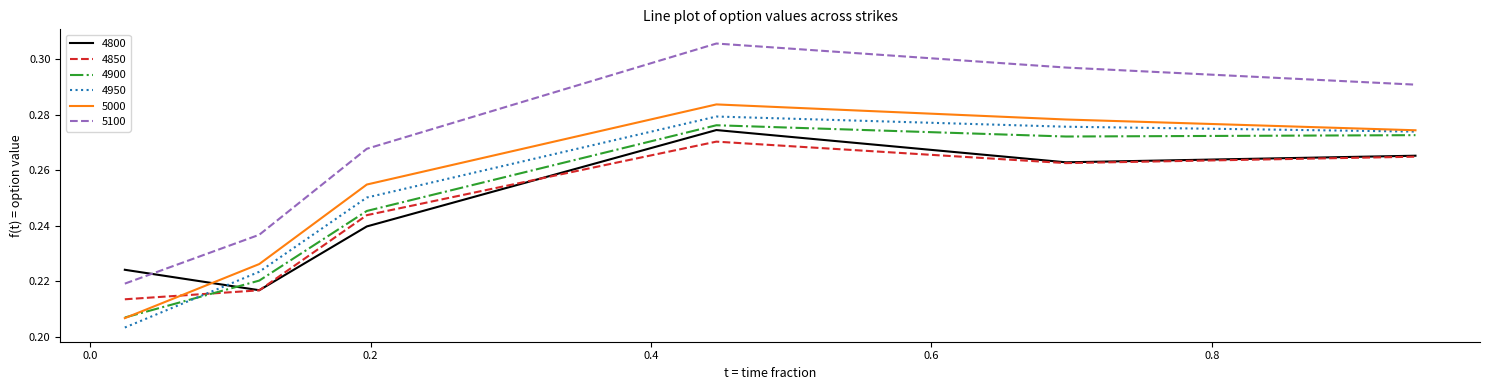

Which series has the largest total across all categories?

5100